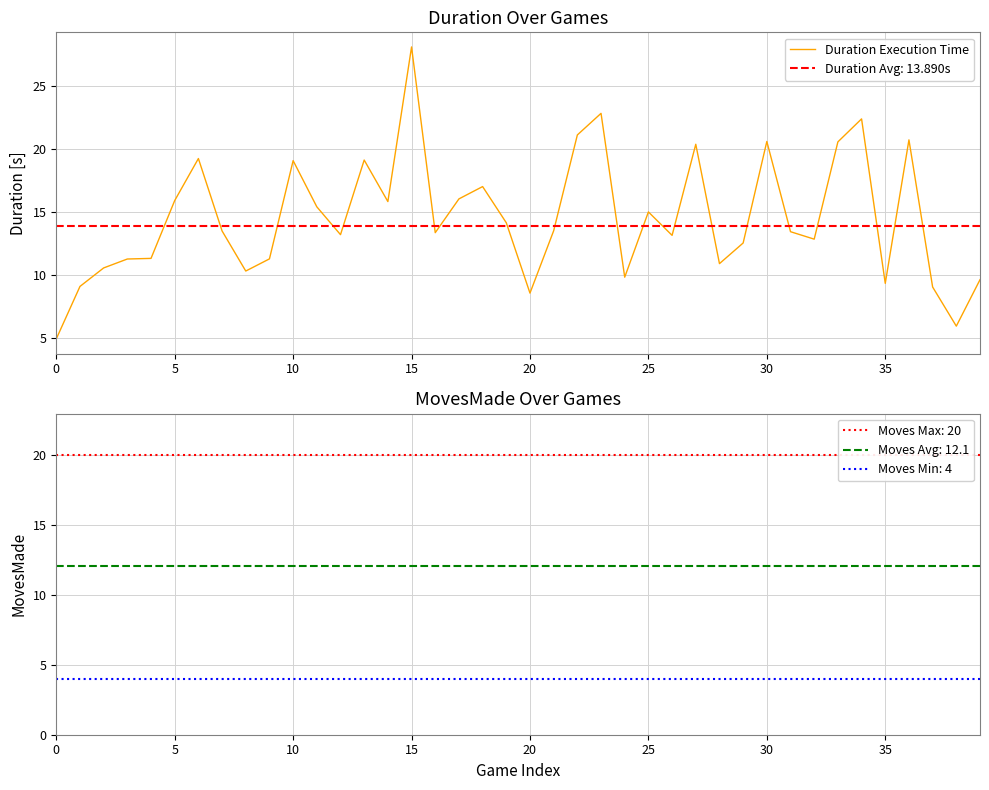

What is the change in value from 20 to 22?

+12.5